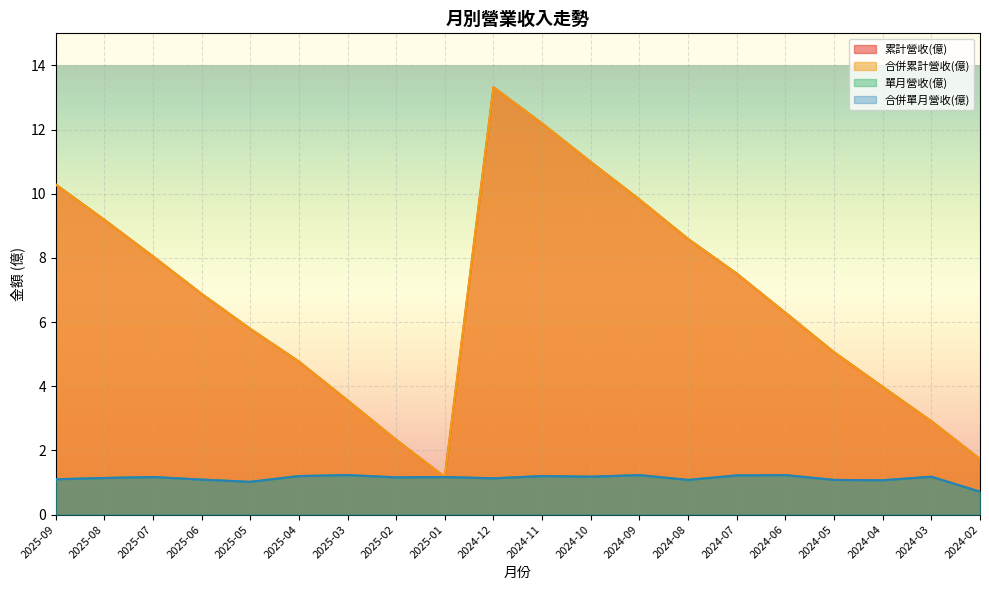

What is the sum of all 合併累計營收(億) values?

134.4